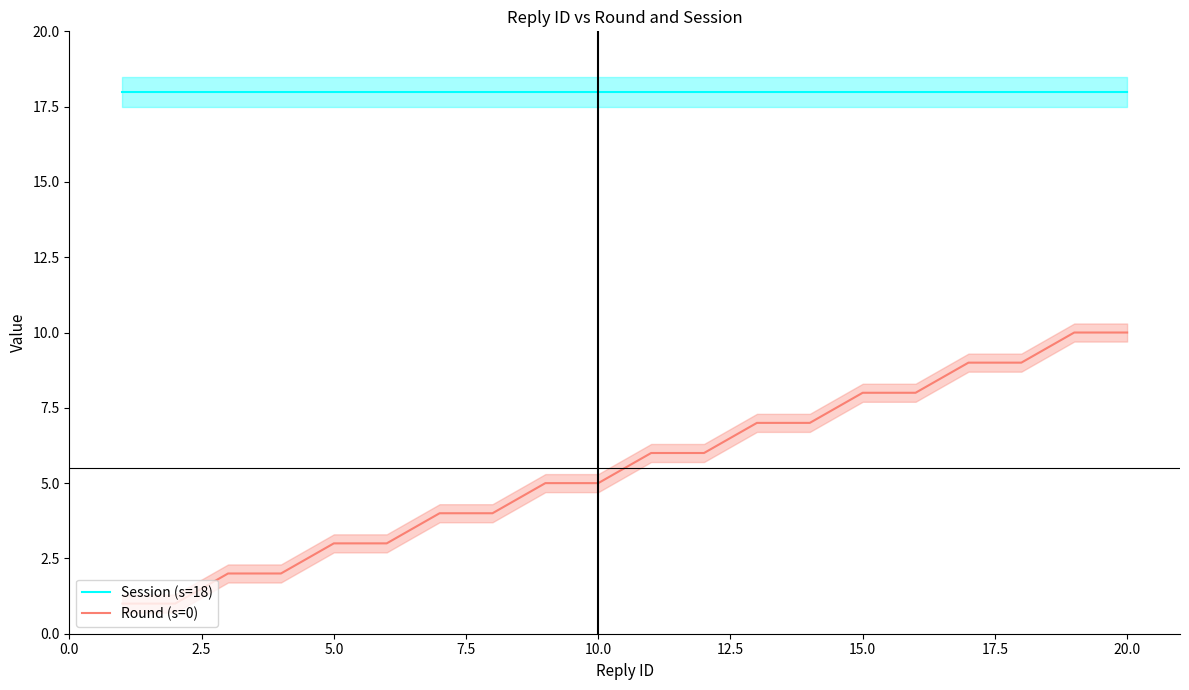

How many distinct data groups are displayed?

2